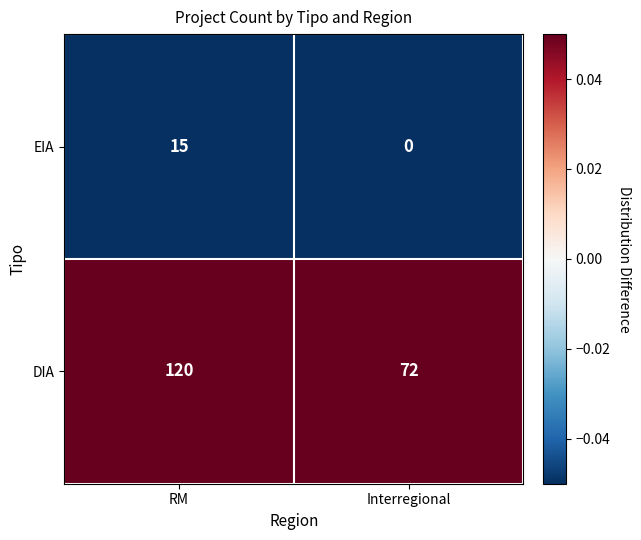

Which series changed the most between RM and Interregional?

DIA